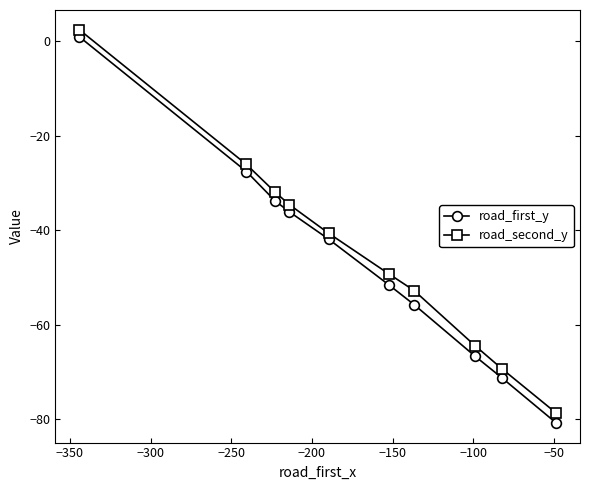

What are all the series names shown in the legend?

road_first_y, road_second_y